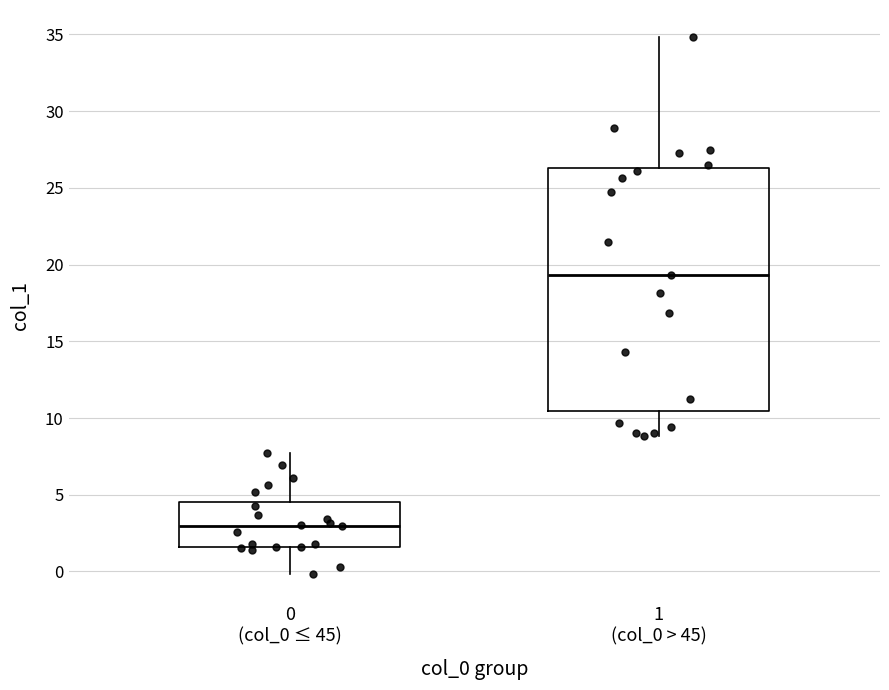

Where does the upper whisker of the box for 0 (col_0 ≤ 45) end on the y-axis? The values are not printed on the chart, so give them approximately, as read against the axis.

7.5